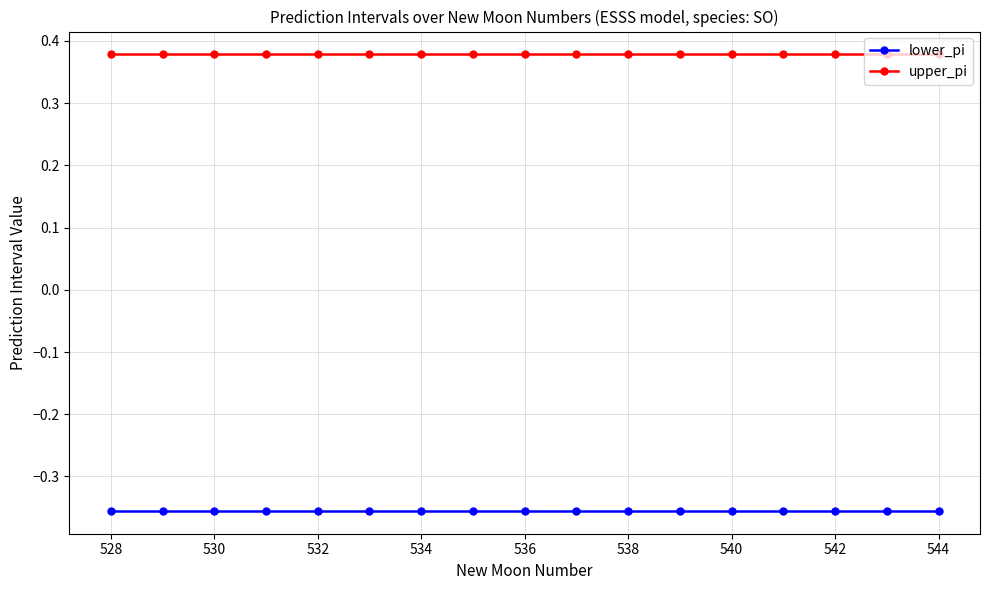

How many upper_pi values are between 0 and 1?

17